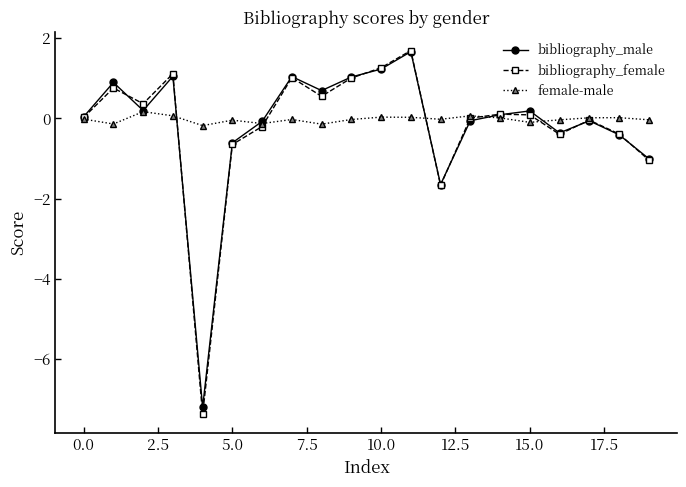

At how many categories does at least one series exceed -4?

20